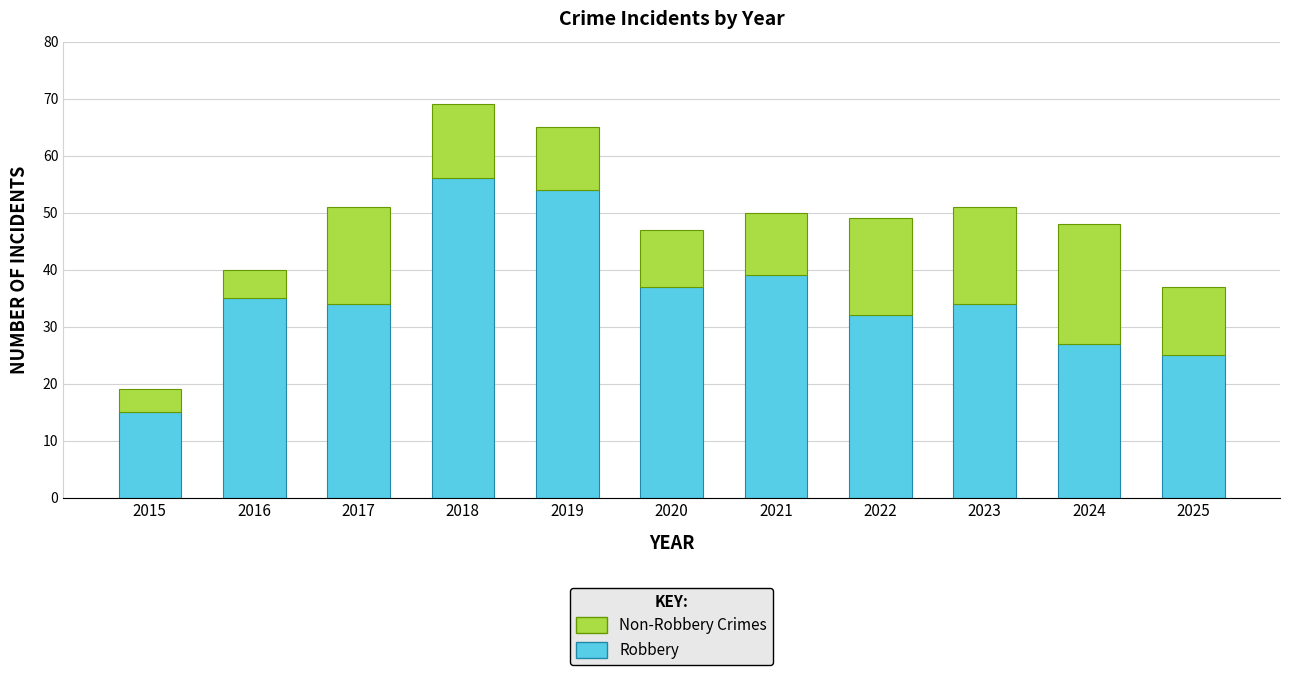

Is it true that Robbery equals 34 at 2023?

True